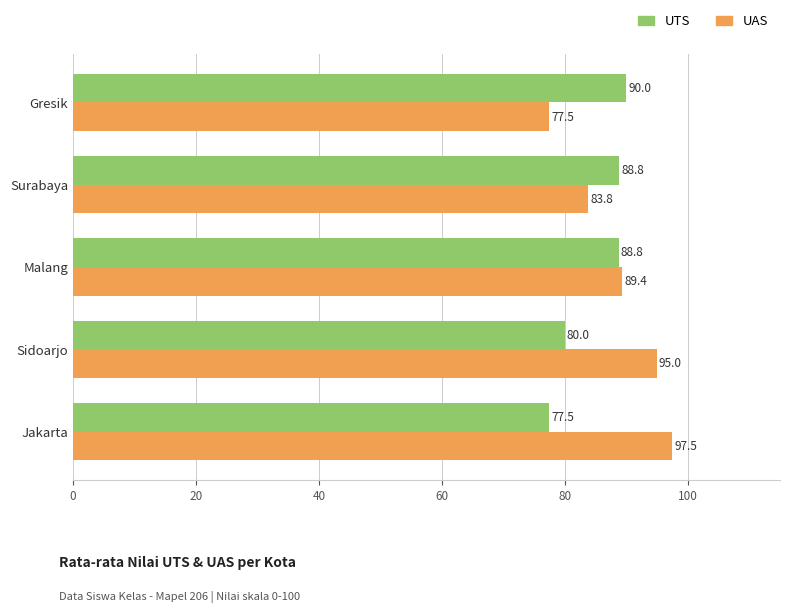

Which series has the widest spread of values?

UAS